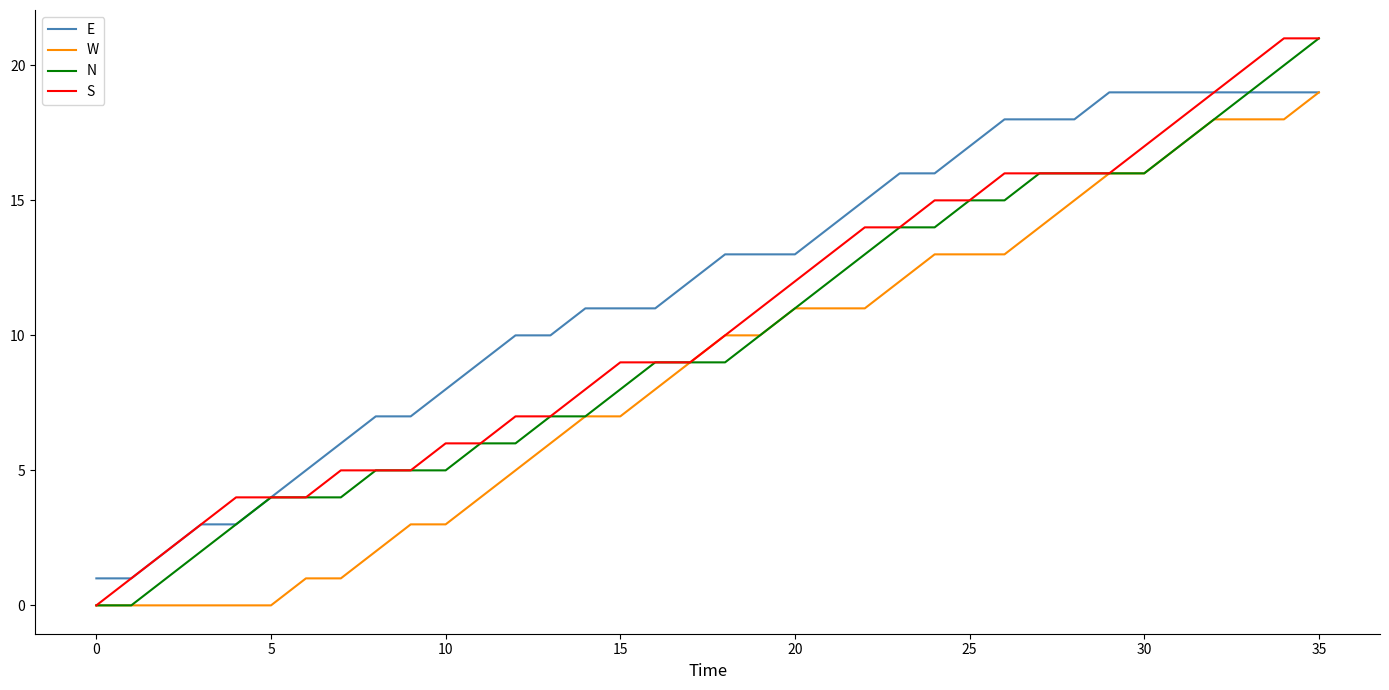

List the series in order of their overall mean, lowest first.

W, N, S, E